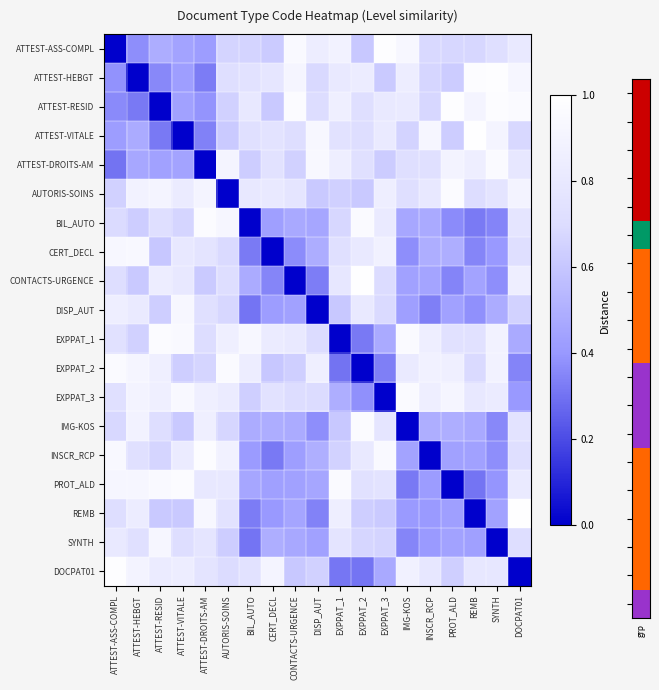

Count the number of data series in this chart.

19